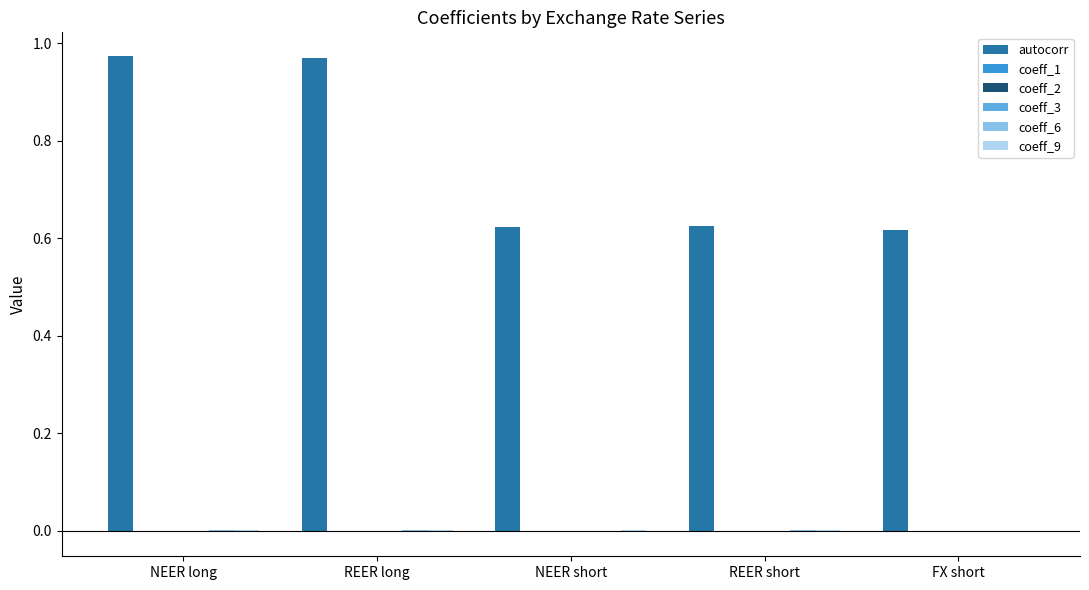

Between NEER long and FX short, which series saw the biggest shift?

autocorr